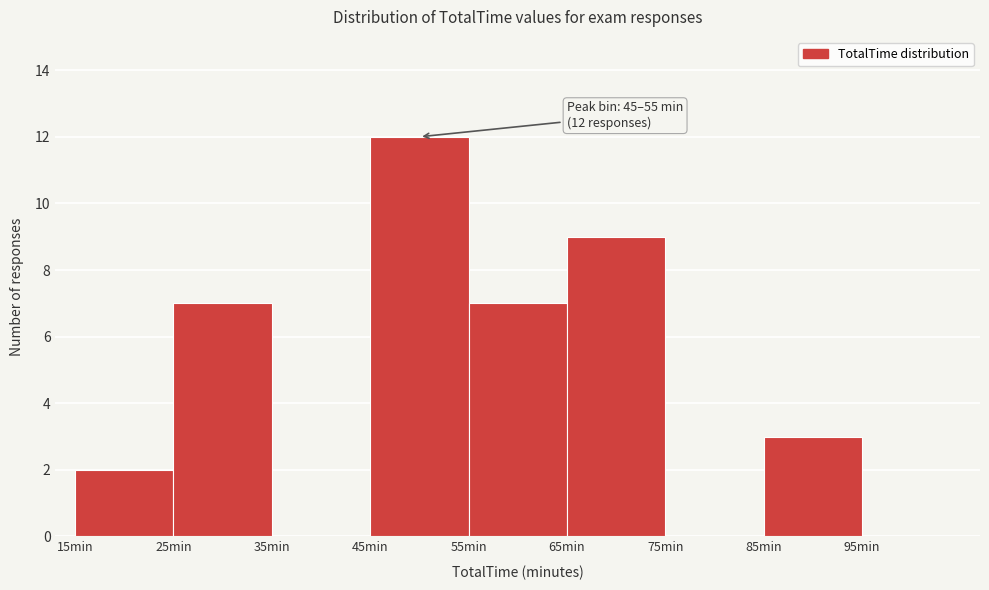

Which range on the x-axis has the tallest bar?

45 to 55